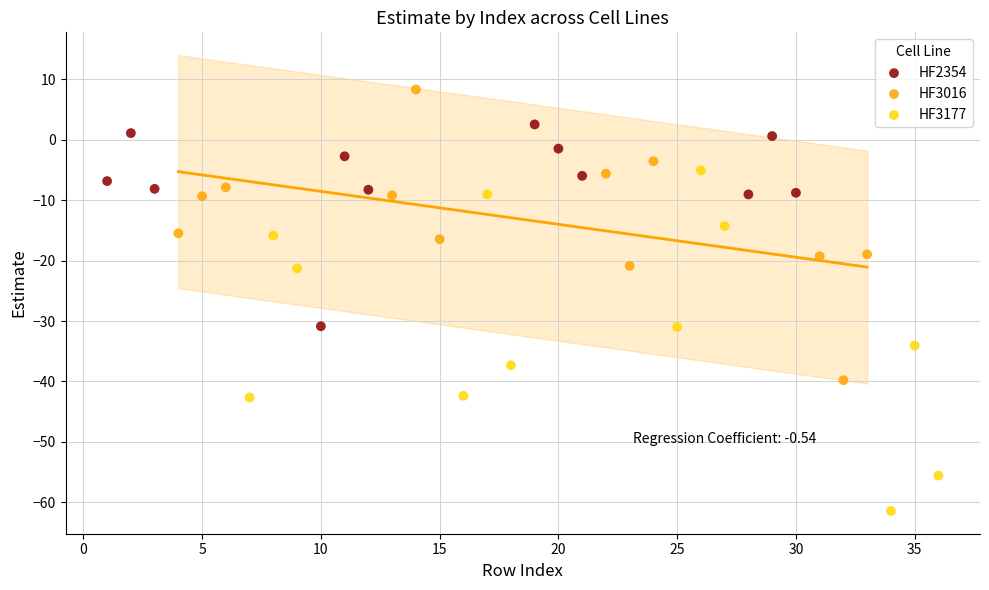

Which series contains the lowest Y value?

HF3177